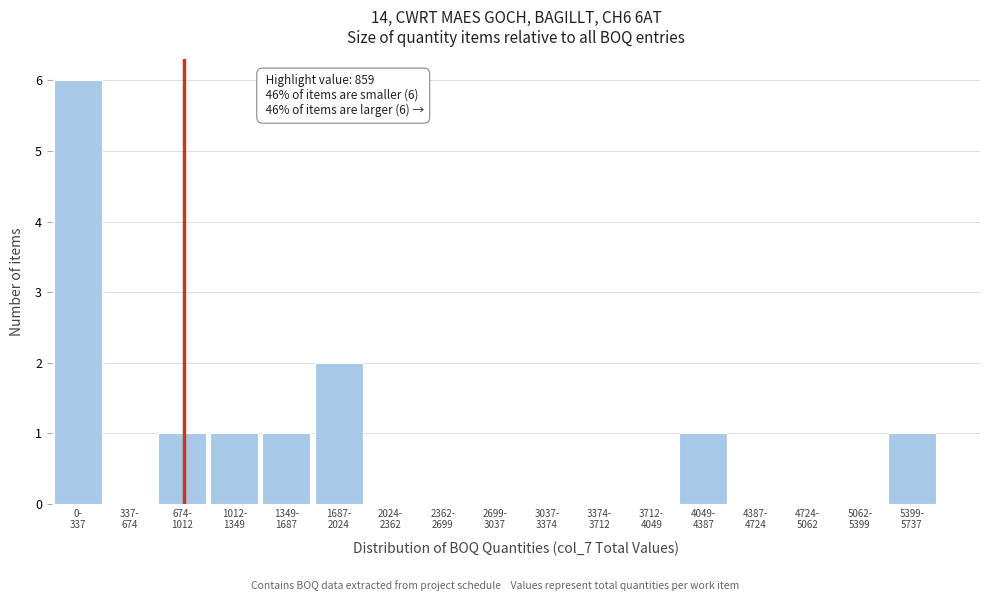

What is the maximum value shown in the chart?

6